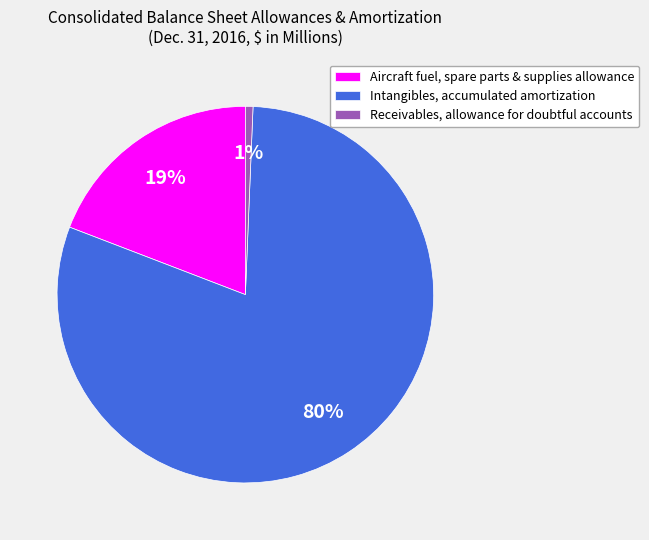

To the nearest percent, what is the average slice percentage?

33%